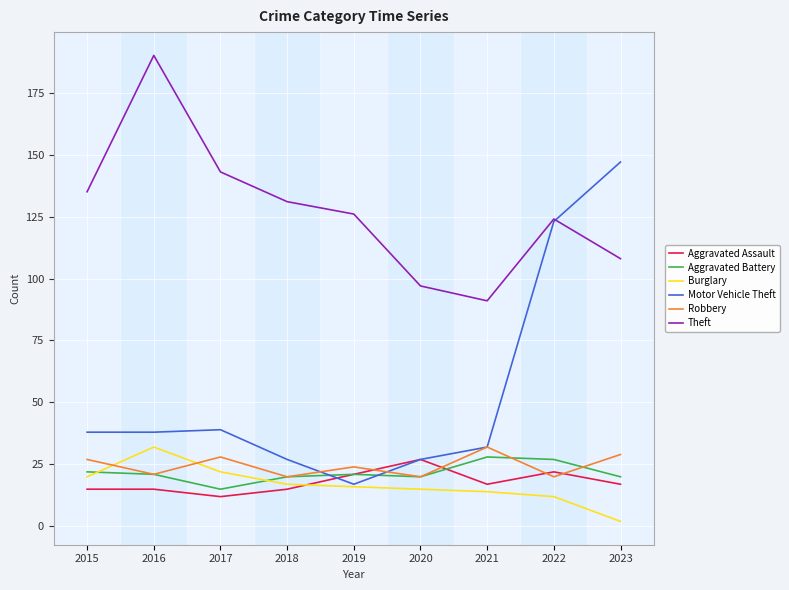

At which label does Burglary first exceed 16?

2015